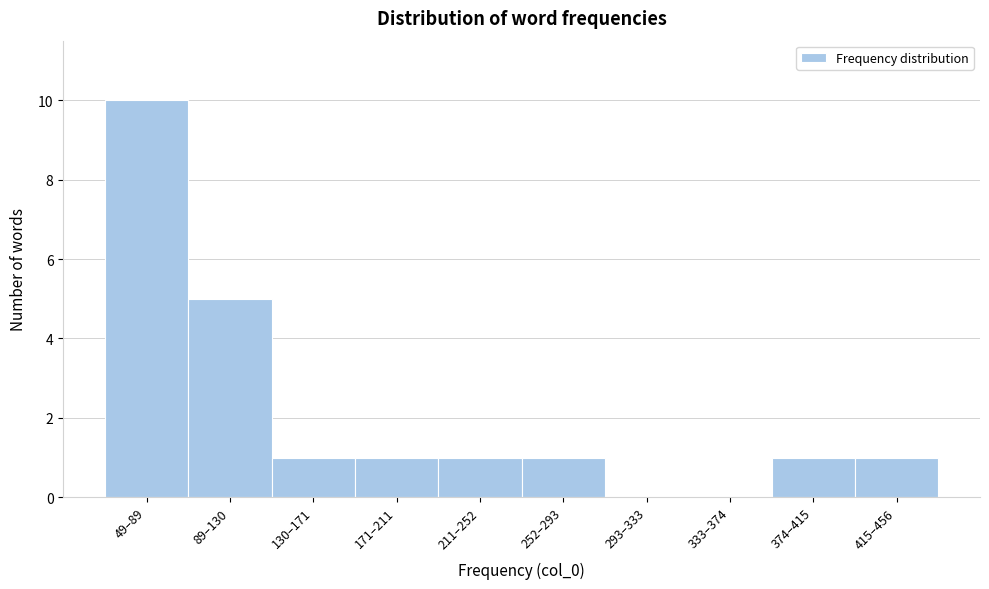

Reading left to right, transcribe all the data shown in this chart.

49–89=10	89–130=5	130–171=1	171–211=1	211–252=1	252–293=1	293–333=0	333–374=0	374–415=1	415–456=1